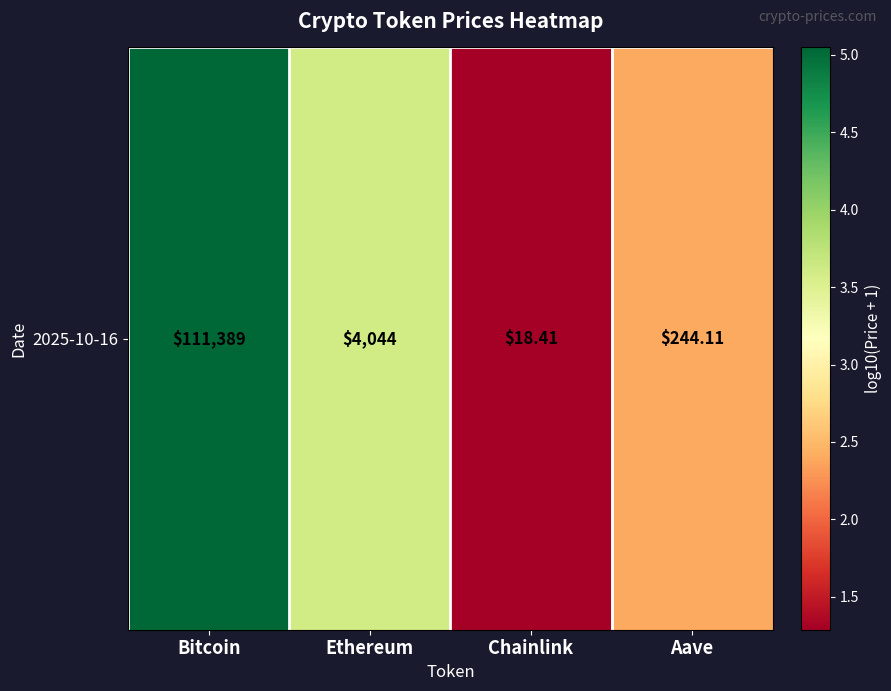

Reading left to right, extract all data points from this chart.

Bitcoin=5.0	Ethereum=3.6	Chainlink=1.3	Aave=2.4